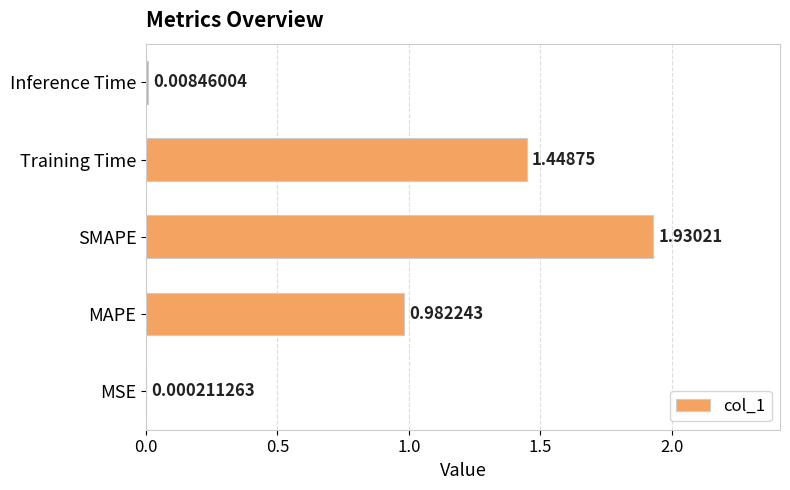

At which category does the chart reach its peak across all series?

SMAPE